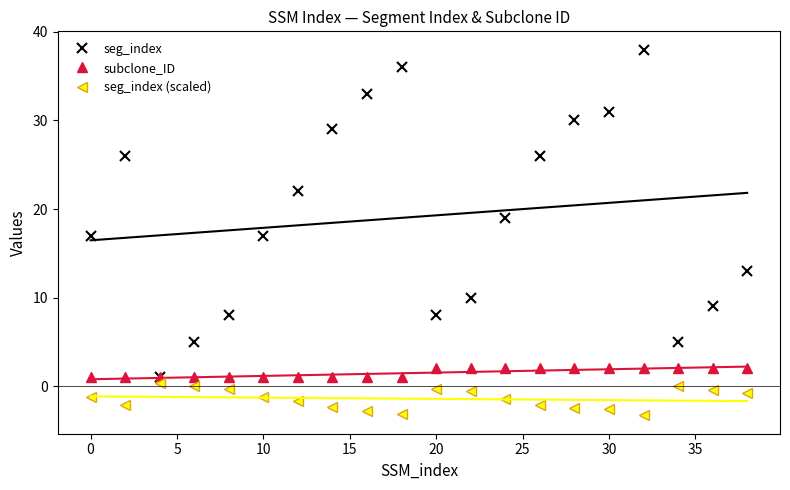

What is the highest value of the seg_index series?

38.0